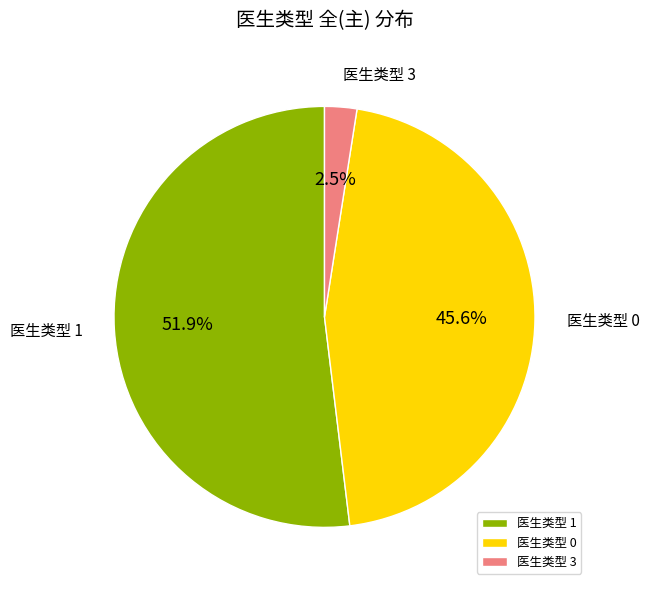

Which has a higher value, 医生类型 0 or 医生类型 1?

医生类型 1